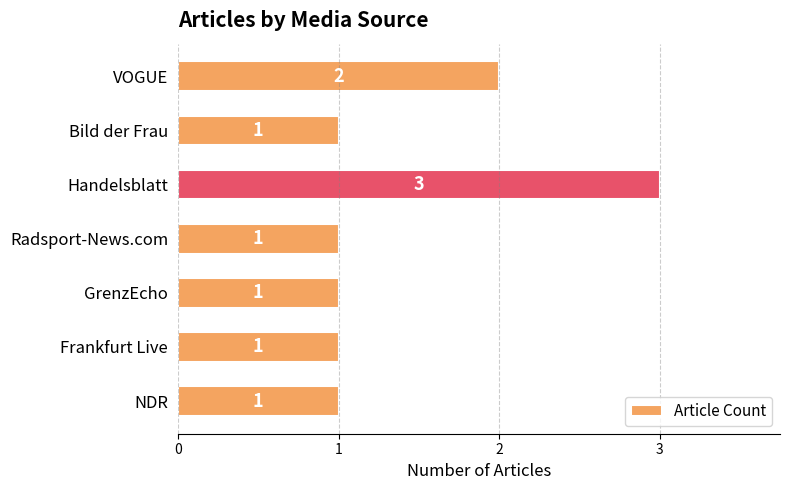

The value at Handelsblatt is 3. True or false?

True